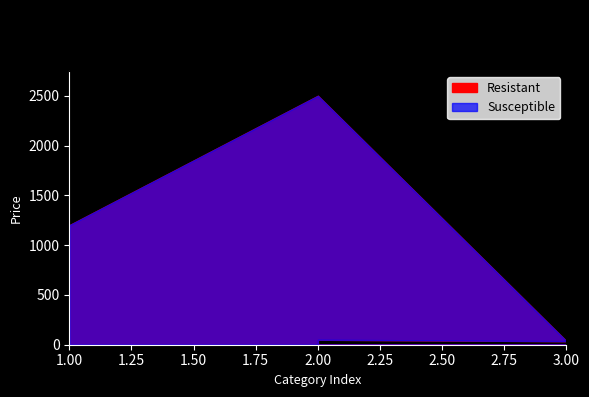

True or false: Resistant and Susceptible cross at least once.

False